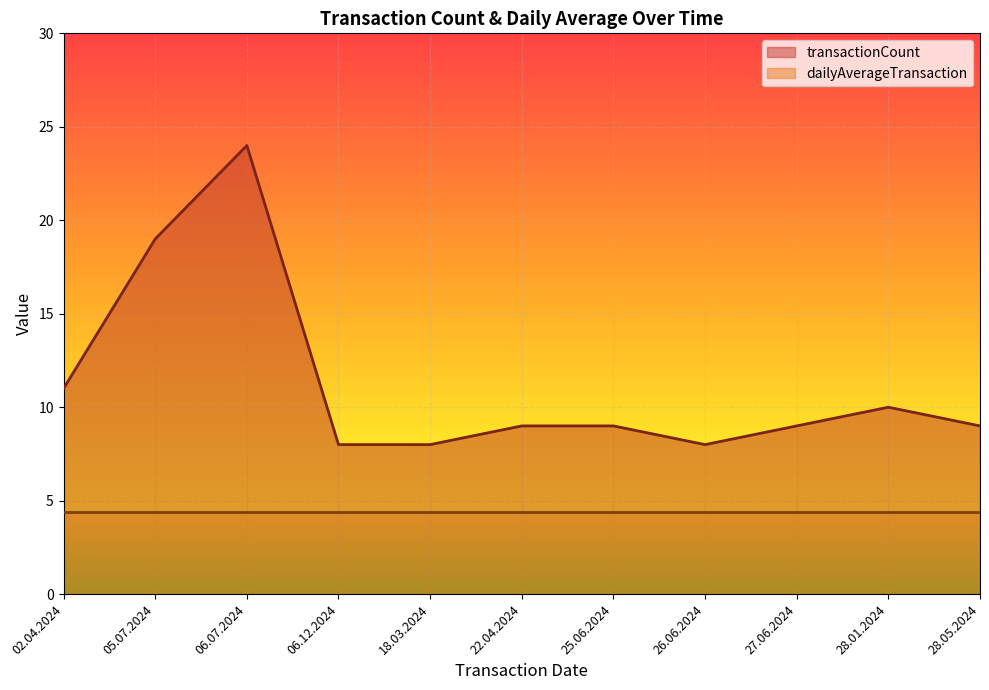

The chart shows a value of 8 at 18.03.2024. True or false?

True